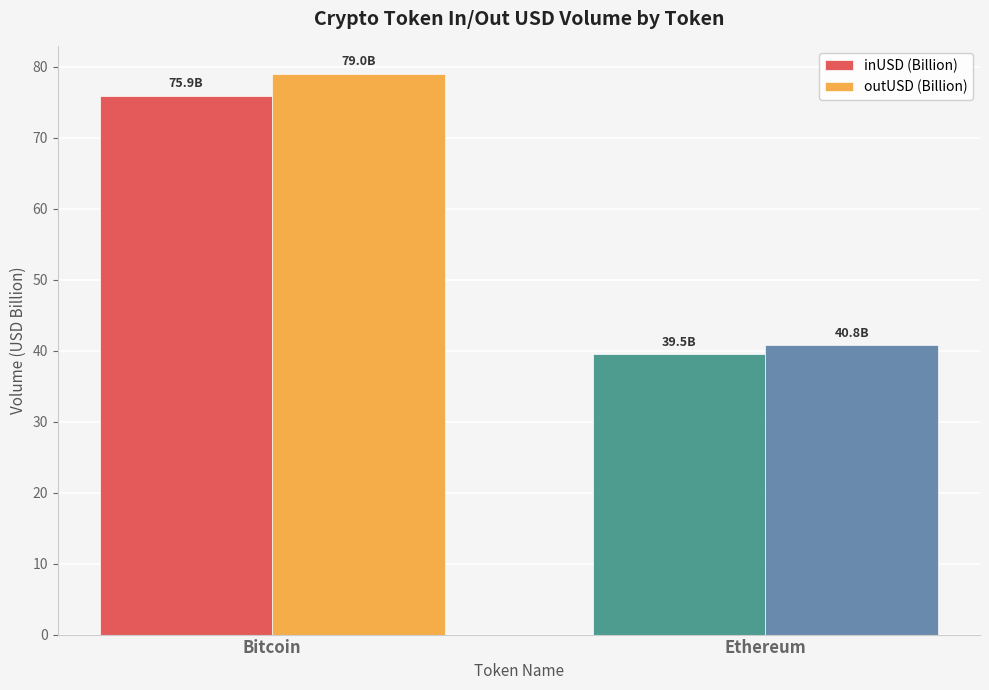

What is the sum of all outUSD (Billion) values?

119.8